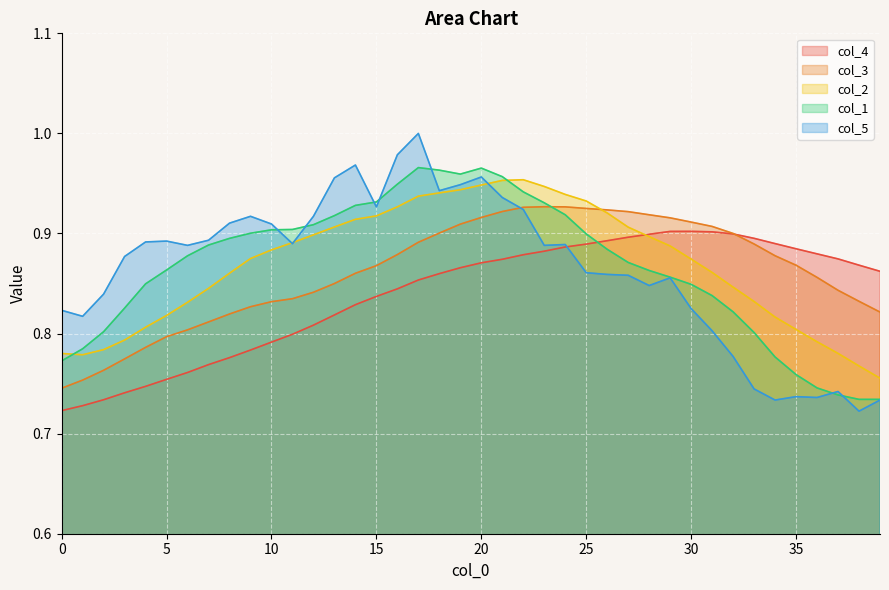

Which series has the largest total across all categories?

col_2